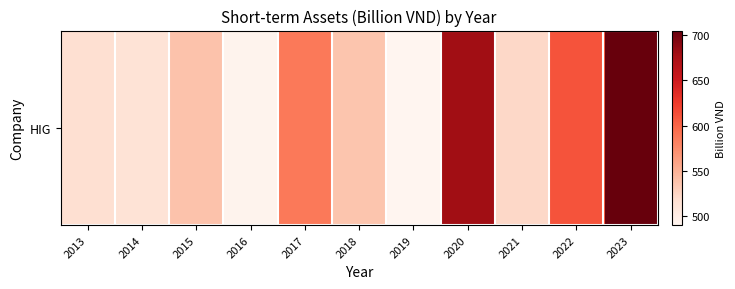

What is the difference between the second highest and minimum values?

189.1